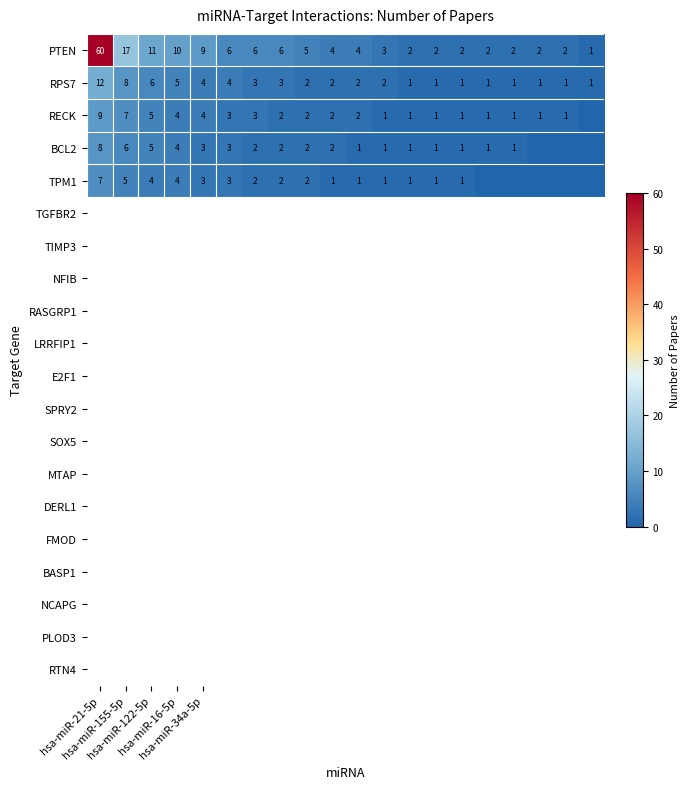

Between 6 and 12, which is larger?

6